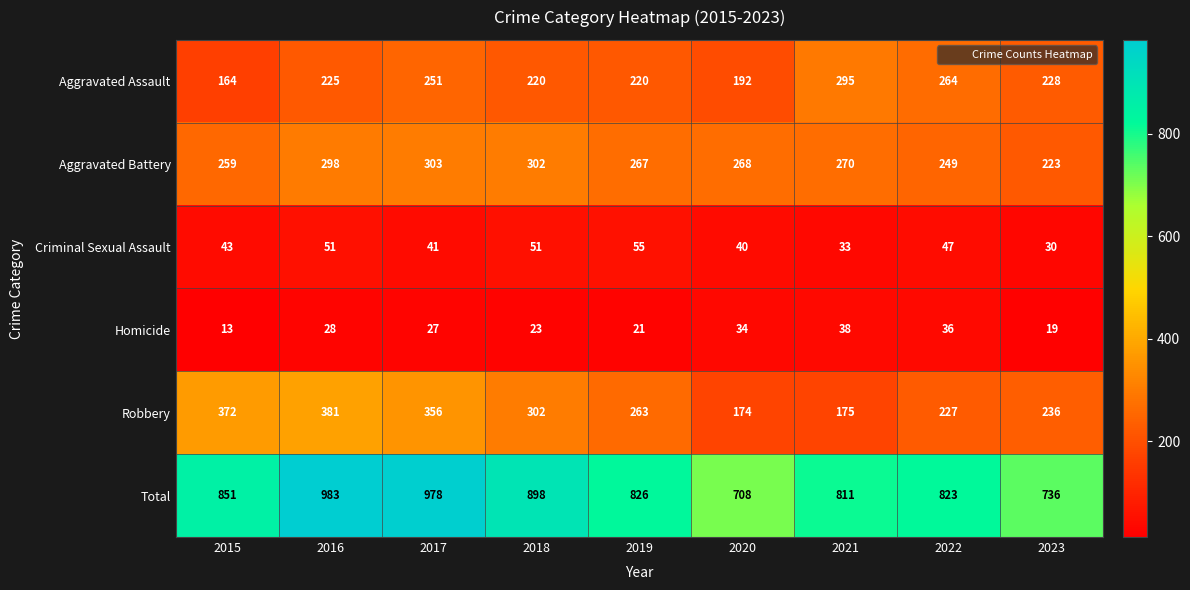

What is the average value of the Robbery series?

276